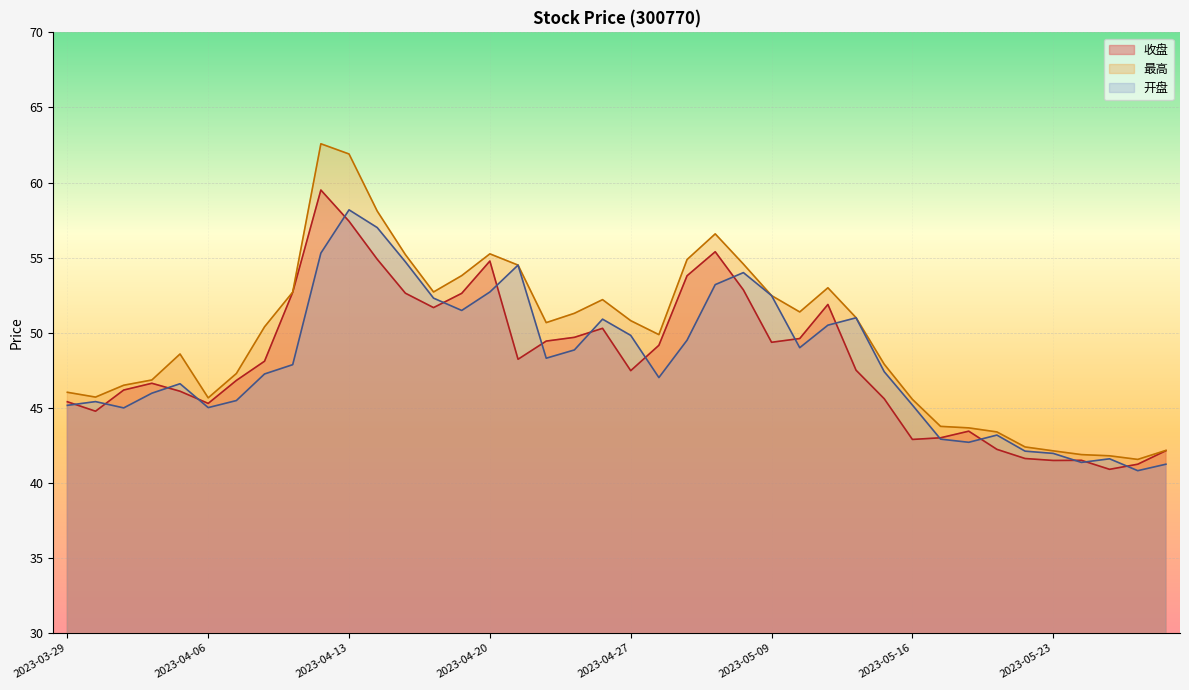

Between which two adjacent categories do 收盘 and 开盘 first intersect?

2023-03-29 and 2023-03-30